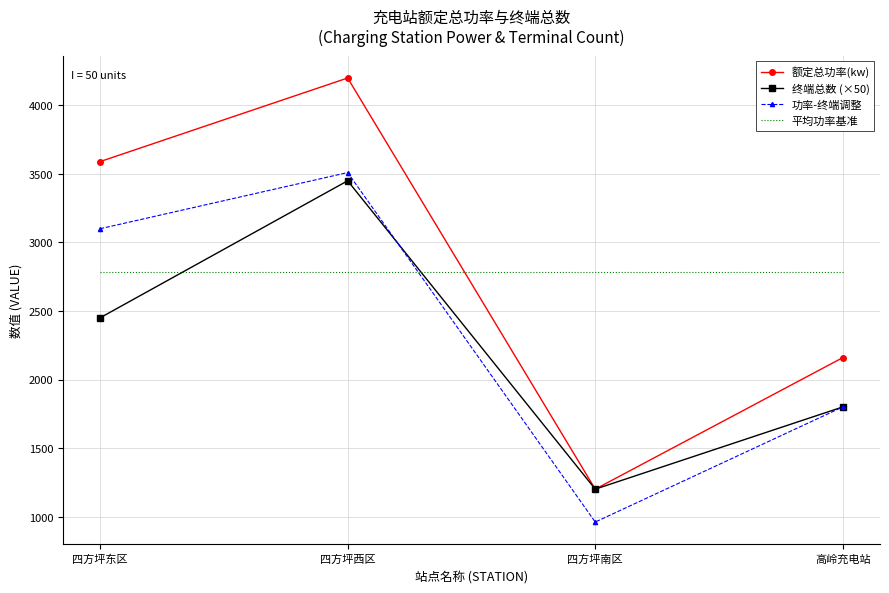

At which label is 终端总数 (×50) closest to 2325?

四方坪东区